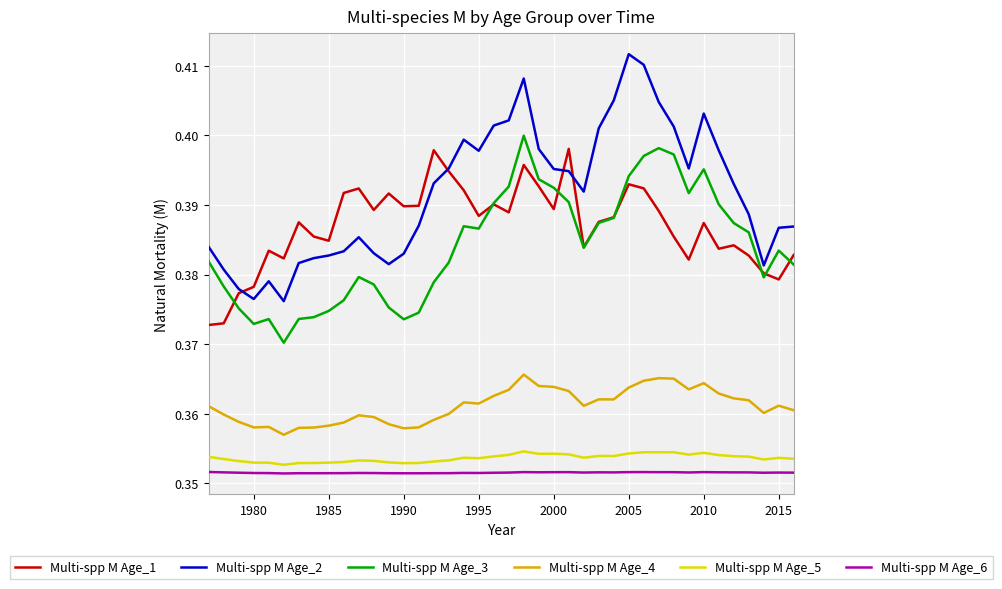

Which series has the largest total across all categories?

Multi-spp M Age_2